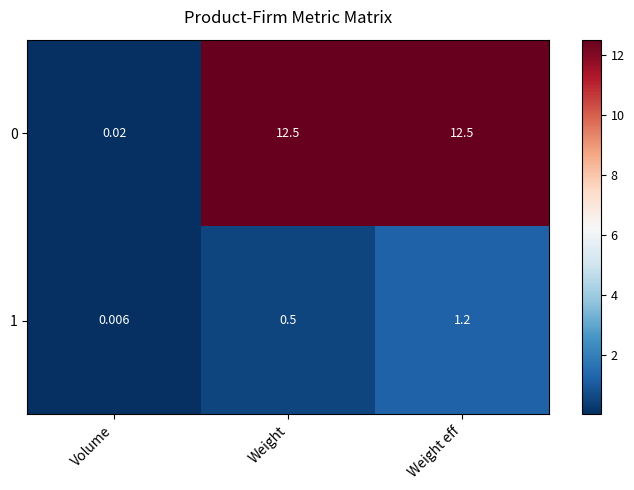

At which label does 0 first exceed 12?

Weight